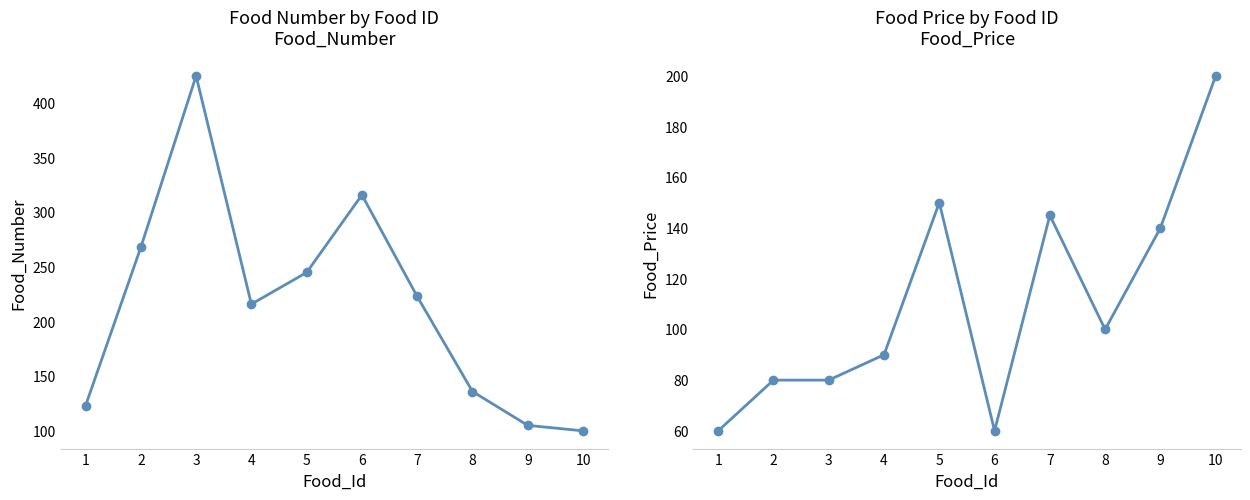

At which category does Food_Price reach its first local valley?

6